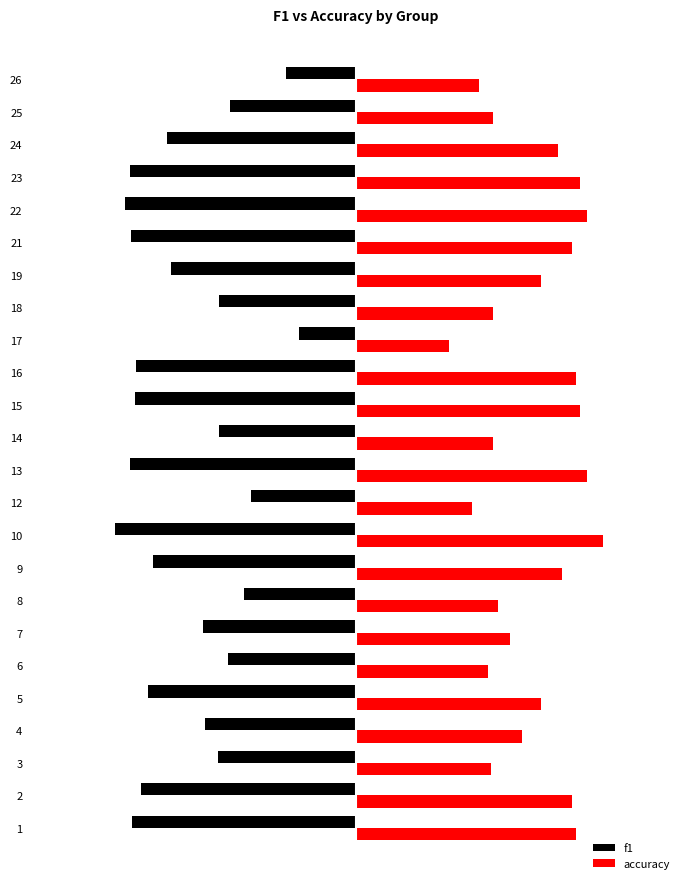

What is the difference between the maximum and second lowest values in the accuracy series?

0.4